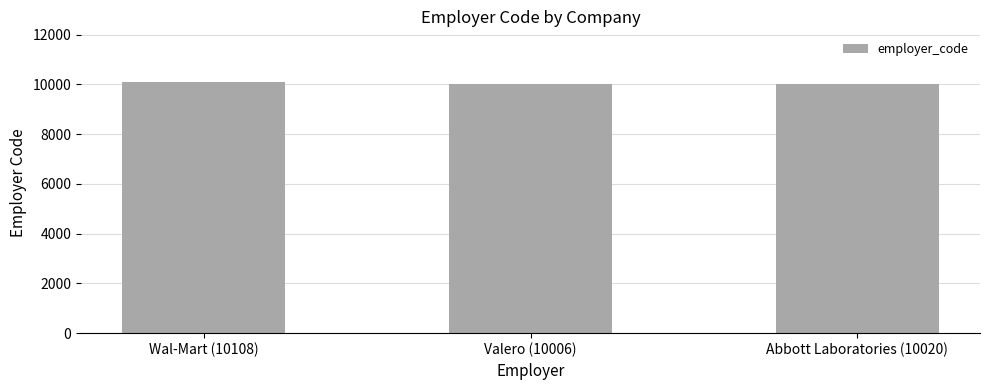

What is the smallest value displayed?

10006